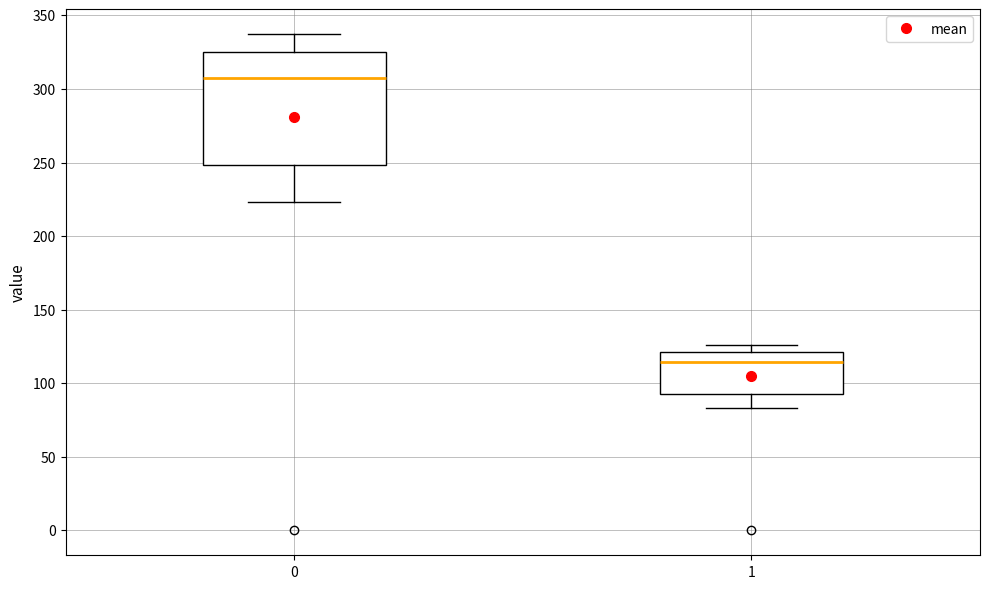

Which box's median line is the lowest?

1